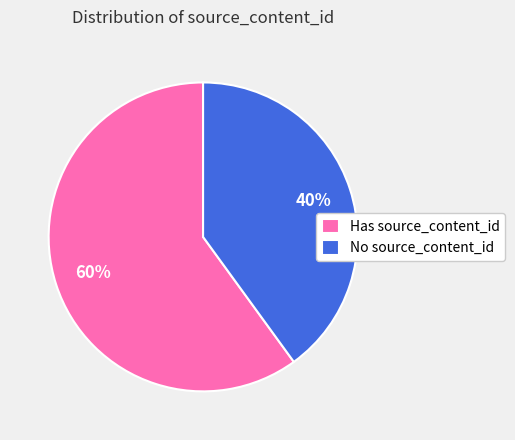

Is it true that No source_content_id is 40% of the pie?

True